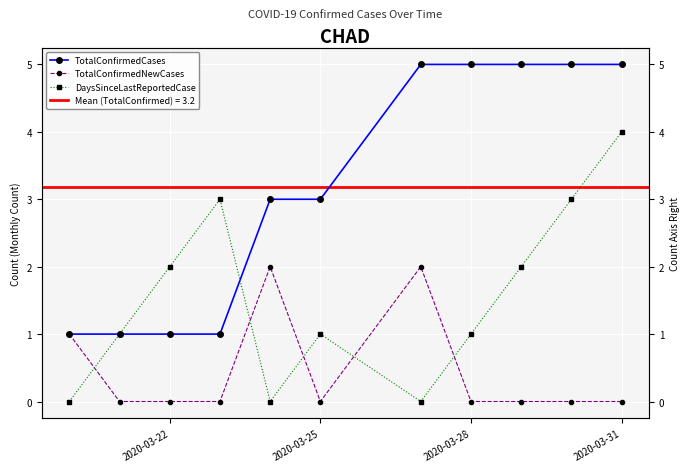

After their last crossing, which series has the higher values: TotalConfirmedNewCases or DaysSinceLastReportedCase?

DaysSinceLastReportedCase